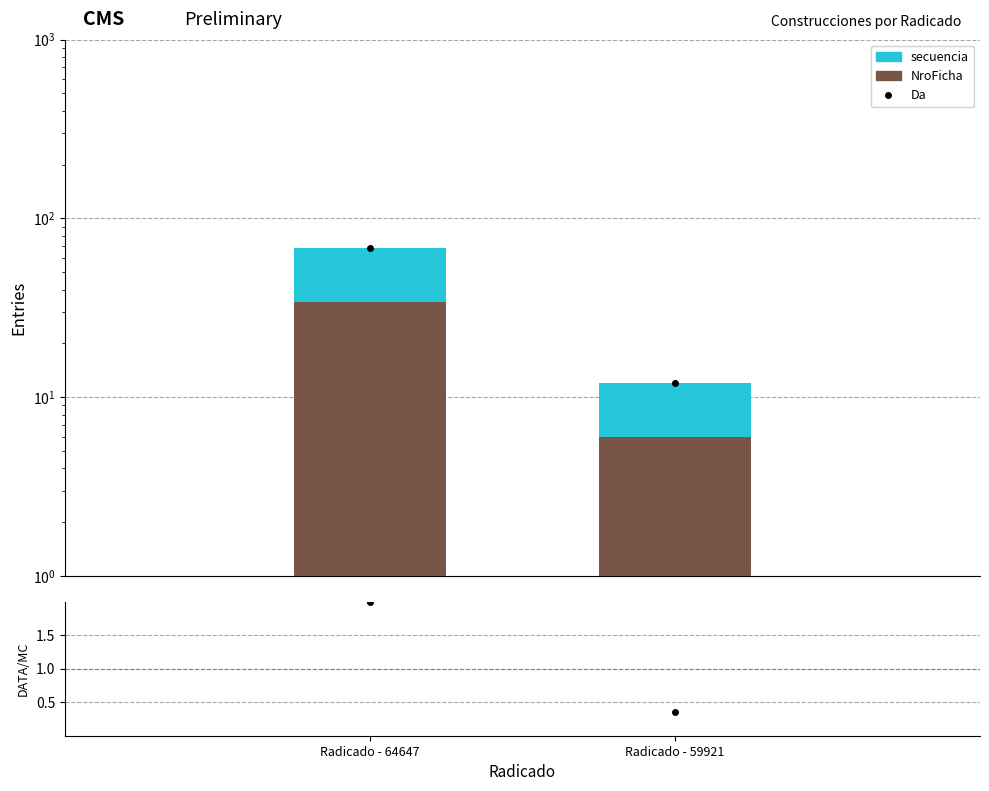

Rank the categories by Da value from lowest to highest.

Radicado - 59921, Radicado - 64647